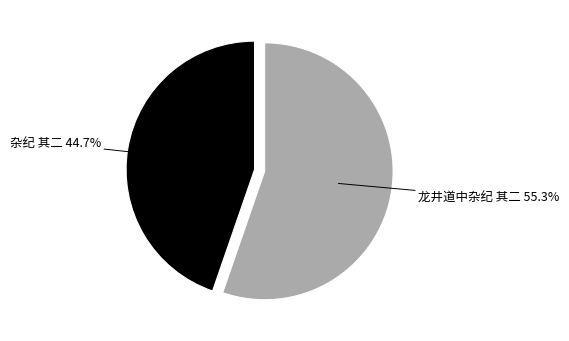

Is 龙井道中杂纪 其二 the majority of the pie?

Yes